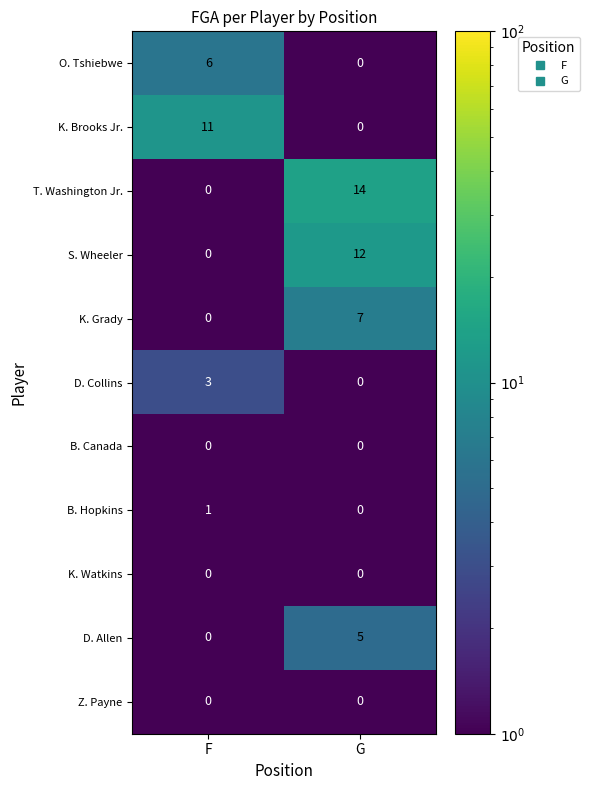

What is the maximum value shown in the chart?

14